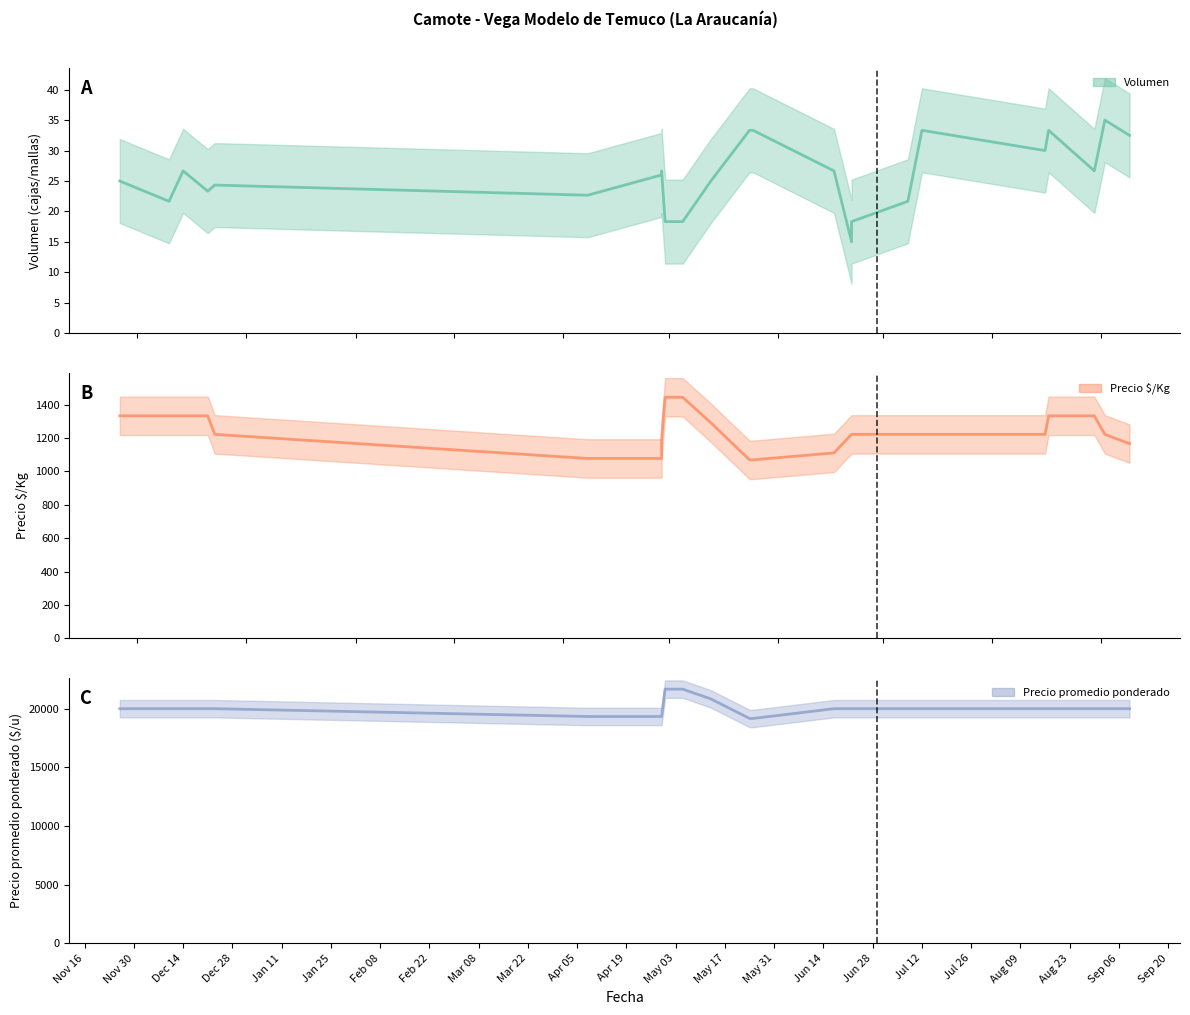

Read the Precio promedio ponderado value at 2020-11-26.

20000